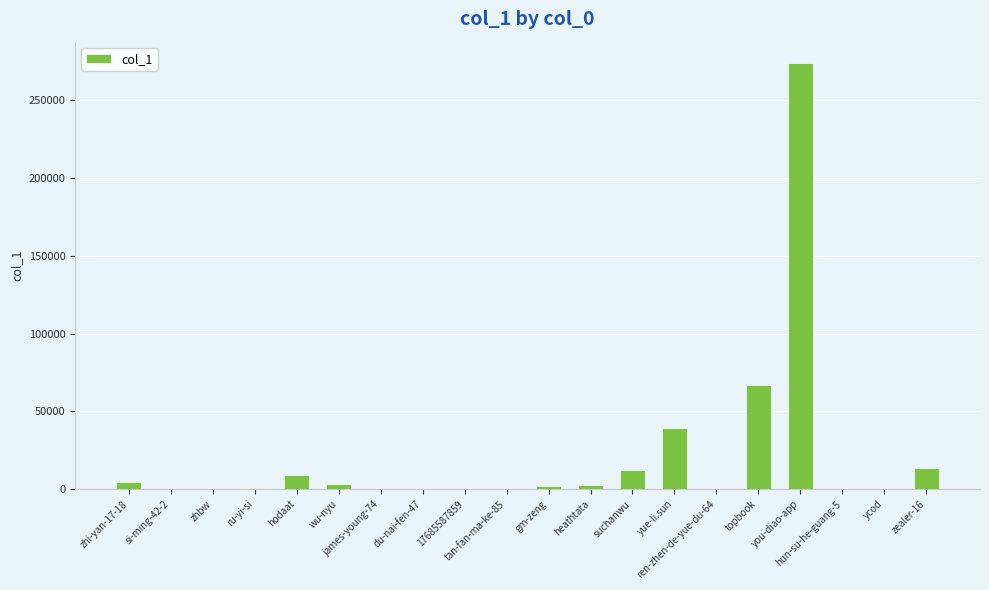

The chart shows a value of 23407 at topbook. True or false?

False